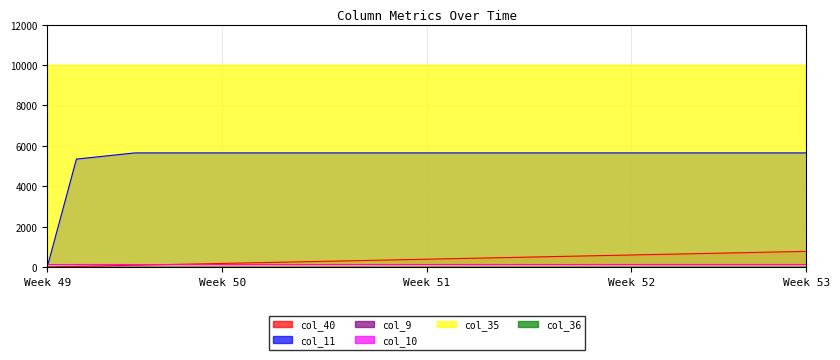

What is the average value of the col_40 series?

388.1